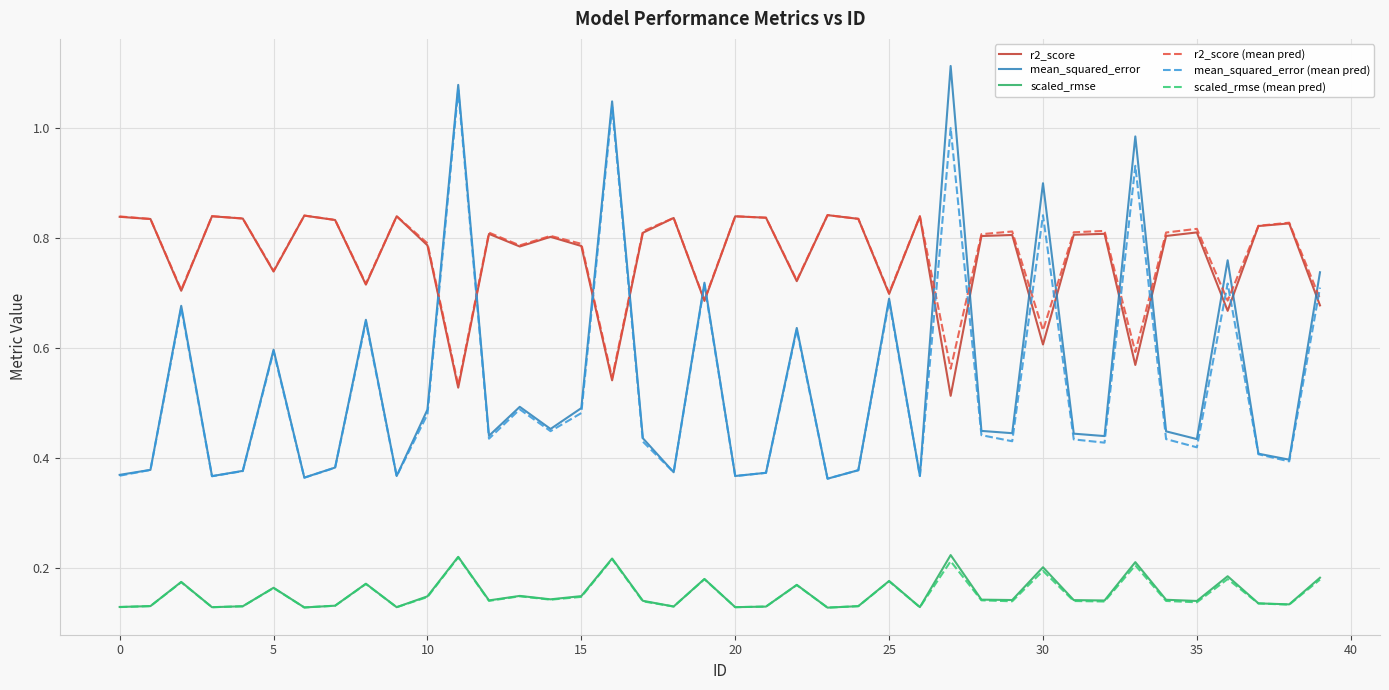

Which series has the widest spread of values?

mean_squared_error